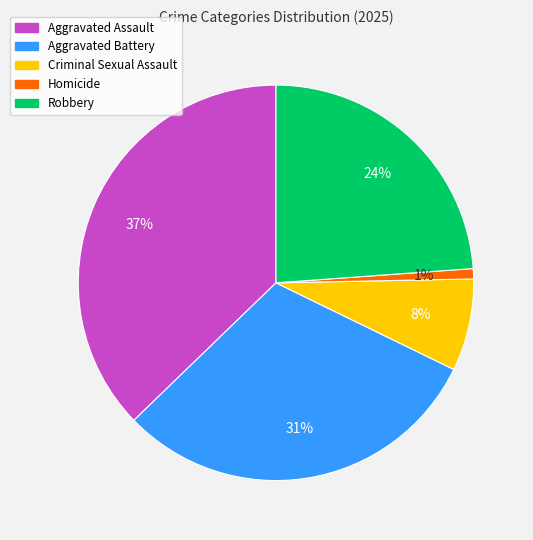

To the nearest percent, what portion does Homicide represent?

1%